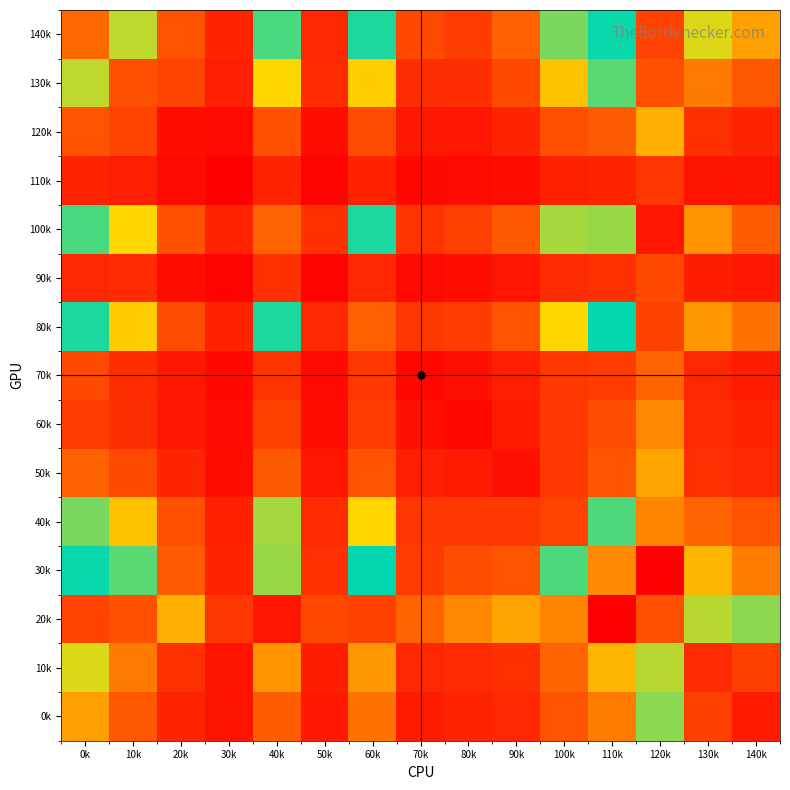

Reading right to left, transcribe all the data shown in this chart.

140k: 140k=341	130k=437	120k=845	110k=509	100k=468	90k=244	80k=157	70k=183	60k=499	50k=102	40k=530	30k=93	20k=211	10k=448	0k=259
130k: 140k=218	130k=288	120k=808	110k=479	100k=395	90k=184	80k=119	70k=119	60k=409	50k=110	40k=425	30k=80	20k=174	10k=202	0k=448
120k: 140k=96	130k=124	120k=366	110k=228	100k=202	90k=98	80k=60	70k=65	60k=192	50k=37	40k=206	30k=31	20k=39	10k=174	0k=211
110k: 140k=52	130k=54	120k=139	110k=95	100k=86	90k=41	80k=31	70k=27	60k=87	50k=14	40k=91	30k=4	20k=31	10k=80	0k=93
100k: 140k=232	130k=326	120k=956	110k=556	100k=455	90k=226	80k=163	70k=131	60k=498	50k=127	40k=251	30k=91	20k=206	10k=425	0k=530
90k: 140k=68	130k=78	120k=186	110k=127	100k=111	90k=58	80k=39	70k=29	60k=101	50k=13	40k=127	30k=14	20k=37	10k=110	0k=102
80k: 140k=275	130k=329	120k=848	110k=508	100k=424	90k=209	80k=156	70k=142	60k=239	50k=101	40k=498	30k=87	20k=192	10k=409	0k=499
70k: 140k=73	130k=102	120k=248	110k=150	100k=141	90k=79	80k=43	70k=22	60k=142	50k=29	40k=131	30k=27	20k=65	10k=119	0k=183
60k: 140k=95	130k=109	120k=307	110k=198	100k=146	90k=74	80k=21	70k=43	60k=156	50k=39	40k=163	30k=31	20k=60	10k=119	0k=157
50k: 140k=101	130k=121	120k=351	110k=216	100k=145	90k=46	80k=74	70k=79	60k=209	50k=58	40k=226	30k=41	20k=98	10k=184	0k=244
40k: 140k=211	130k=253	120k=713	110k=483	100k=168	90k=145	80k=146	70k=141	60k=424	50k=111	40k=455	30k=86	20k=202	10k=395	0k=468
30k: 140k=289	130k=376	120k=1010	110k=310	100k=483	90k=216	80k=198	70k=150	60k=508	50k=127	40k=556	30k=95	20k=228	10k=479	0k=509
20k: 140k=462	130k=565	120k=809	110k=1010	100k=713	90k=351	80k=307	70k=248	60k=848	50k=186	40k=956	30k=139	20k=366	10k=808	0k=845
10k: 140k=158	130k=114	120k=565	110k=376	100k=253	90k=121	80k=109	70k=102	60k=329	50k=78	40k=326	30k=54	20k=124	10k=288	0k=437
0k: 140k=69	130k=158	120k=462	110k=289	100k=211	90k=101	80k=95	70k=73	60k=275	50k=68	40k=232	30k=52	20k=96	10k=218	0k=341